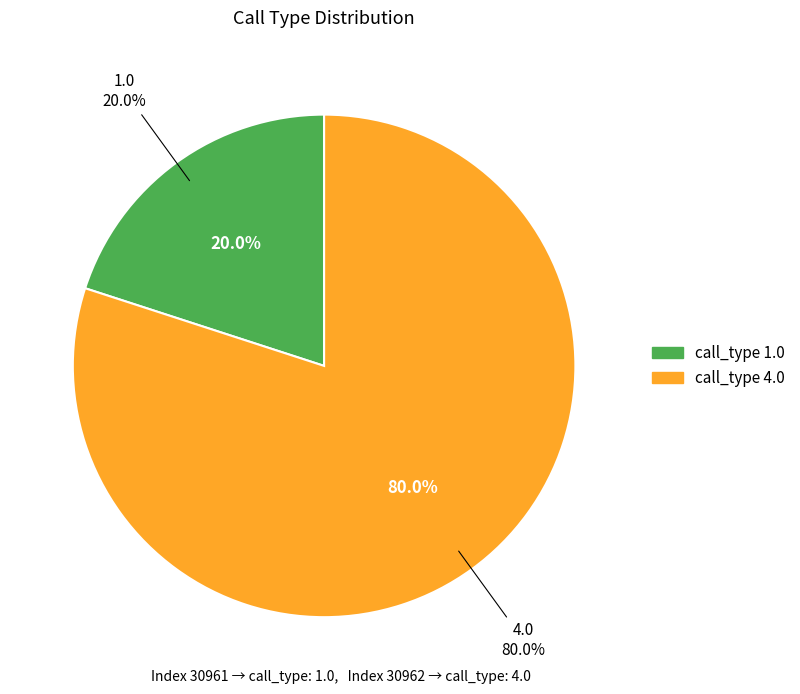

To the nearest percent, what is the difference between the largest and smallest slice percentages?

60%